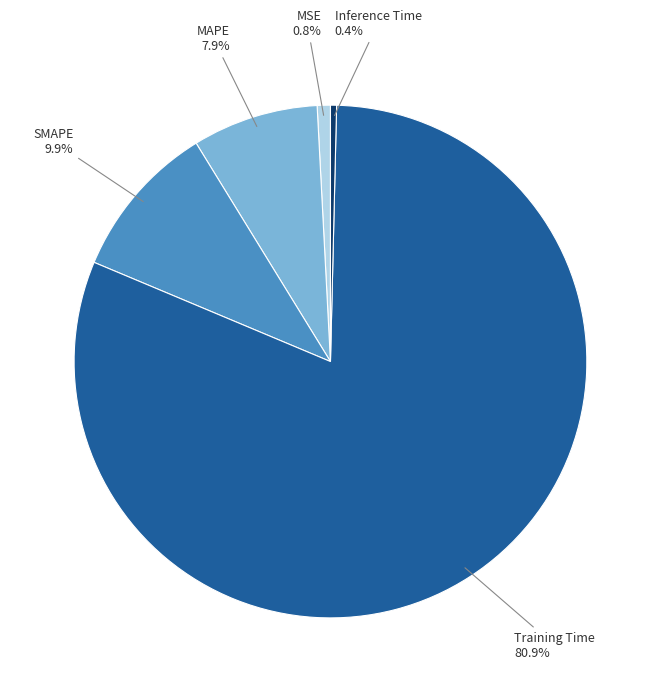

Is there any slice that represents more than half of the pie?

Yes